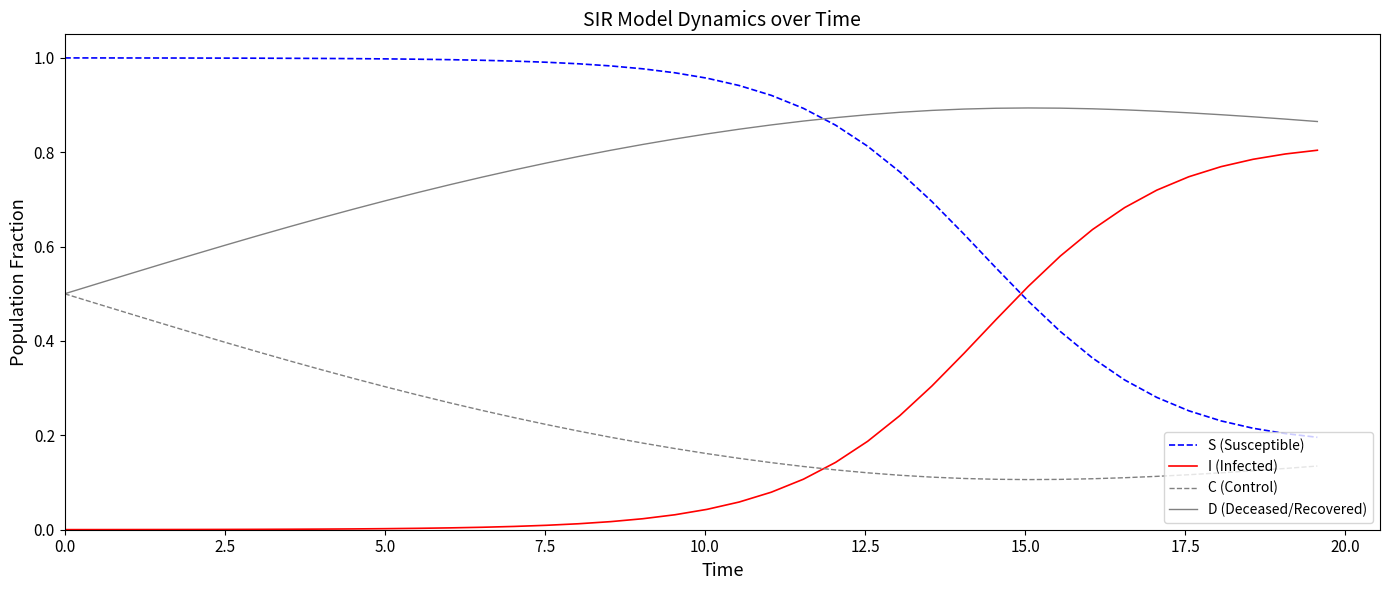

List the series in order of their peak value, lowest first.

C (Control), I (Infected), D (Deceased/Recovered), S (Susceptible)